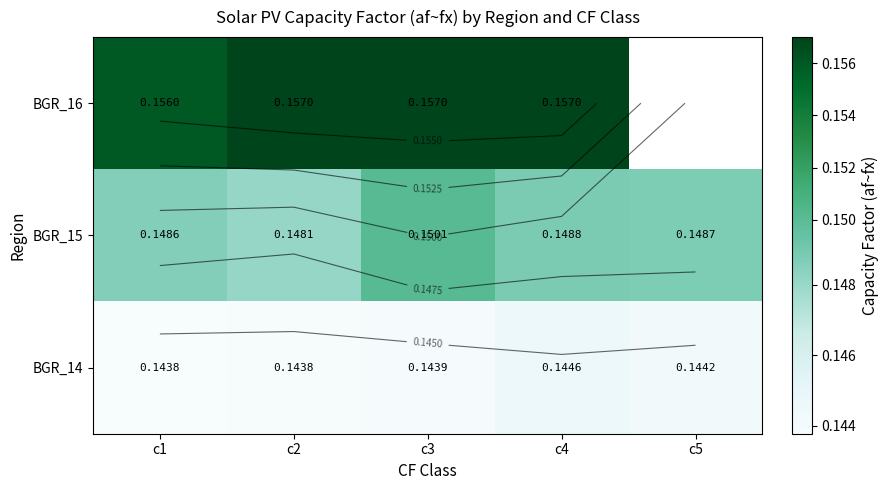

Rank the categories by BGR_15 value from lowest to highest.

c2, c1, c5, c4, c3